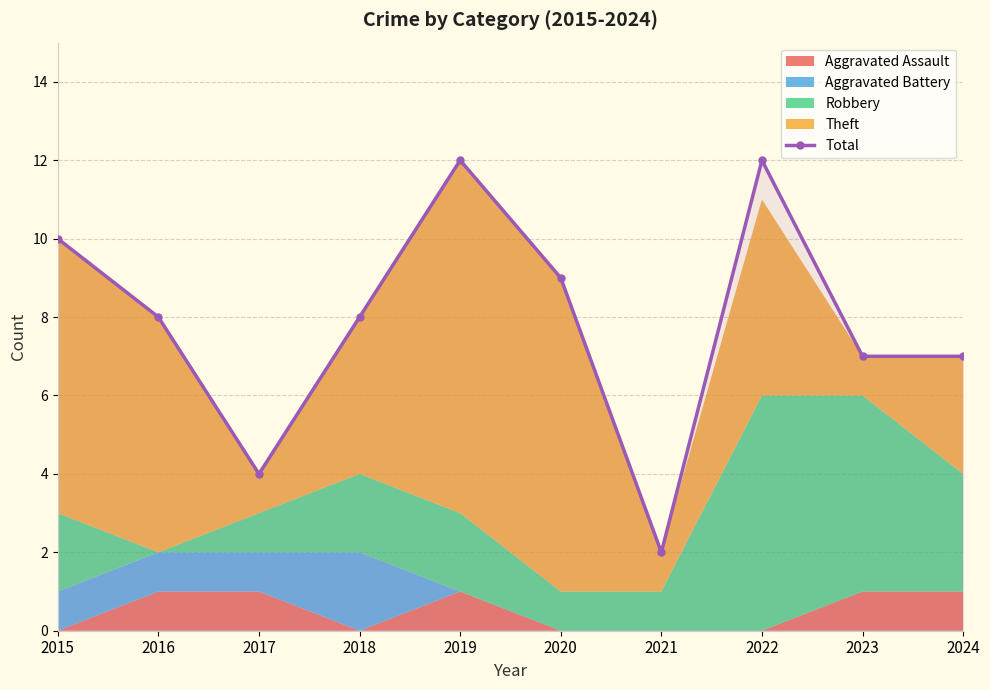

Reading left to right, what are all the values shown in this chart?

2015=10	2016=8	2017=4	2018=8	2019=12	2020=9	2021=2	2022=12	2023=7	2024=7